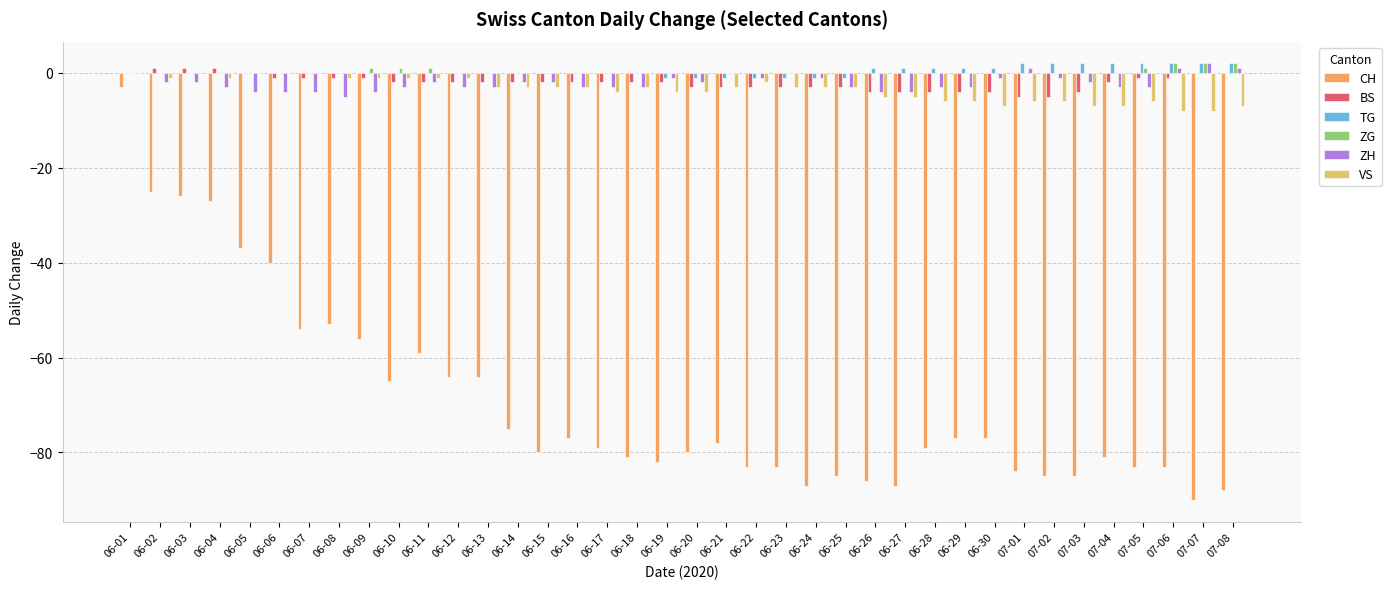

What is the label of the 13th bar from the right?

06-26